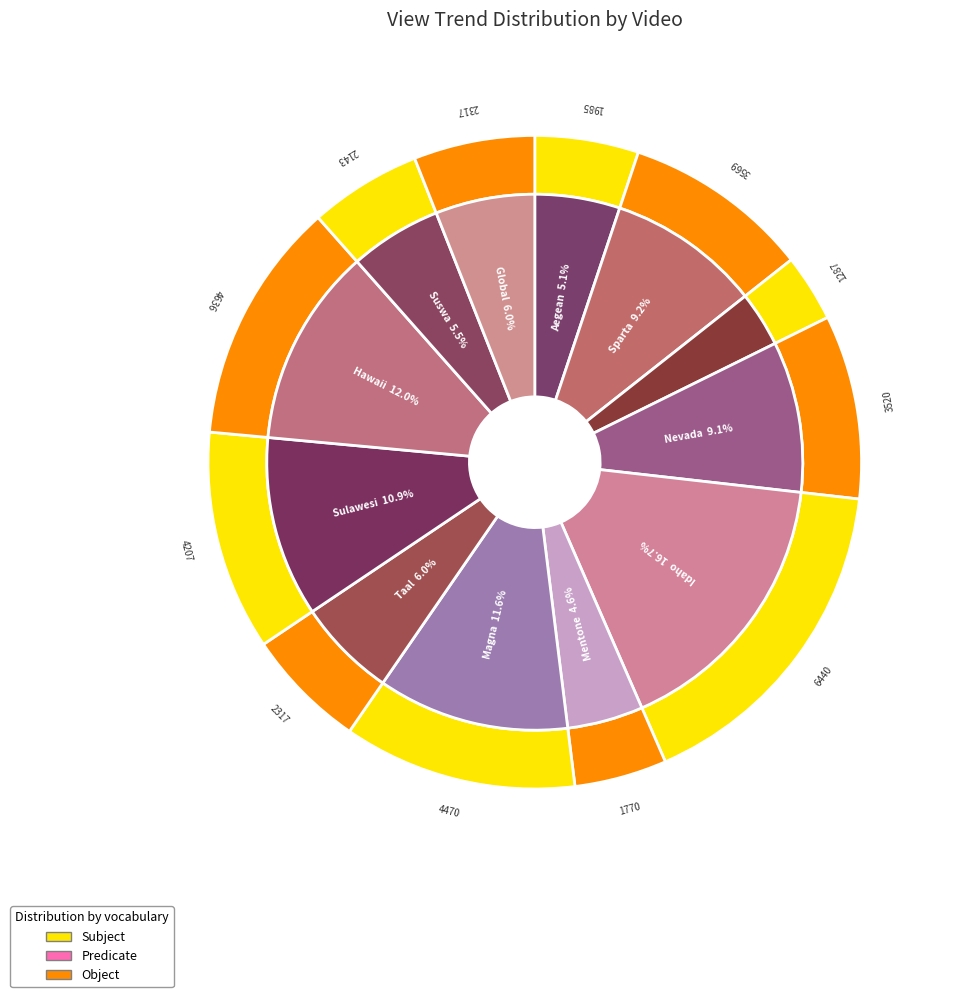

The 2 slice represents 9% of the pie. True or false?

True